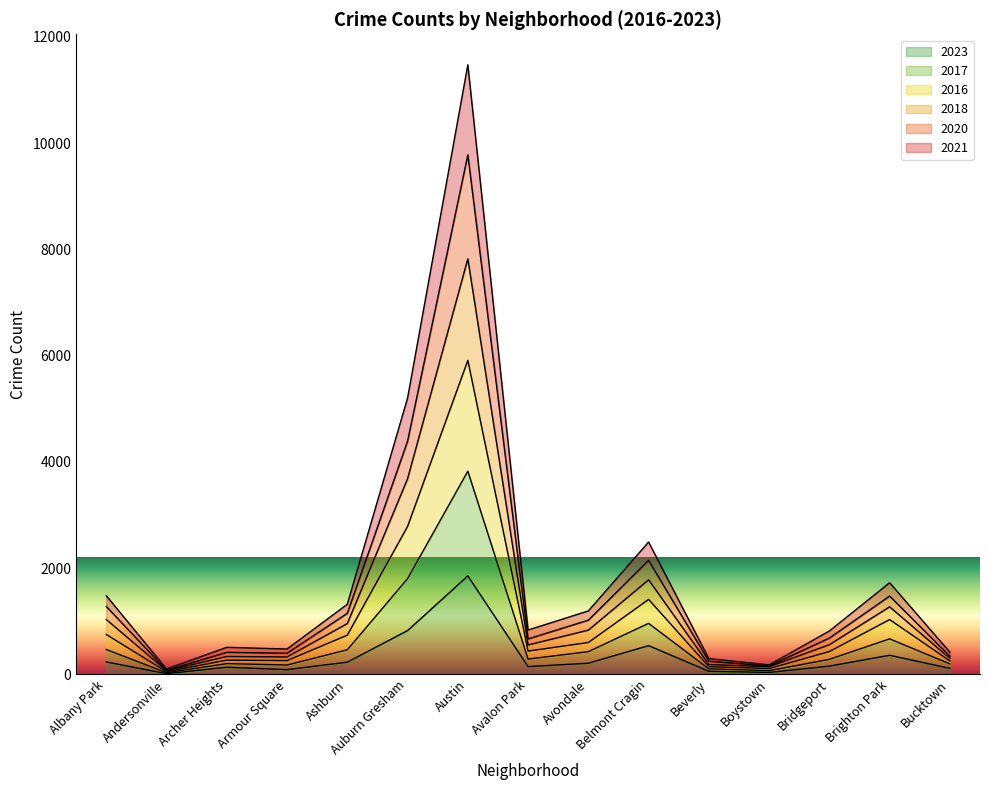

How many interior local peaks does the 2018 series have?

4